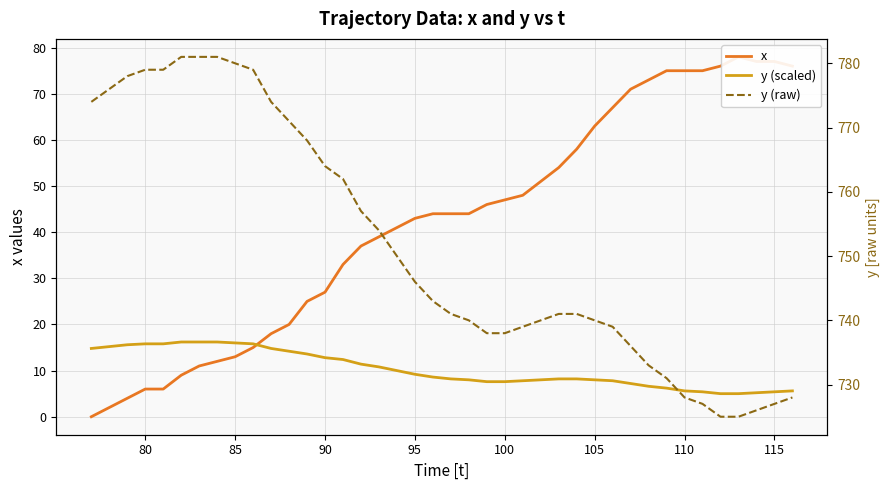

Is the value of y (scaled) at 37 greater than the value of x at 31?

No